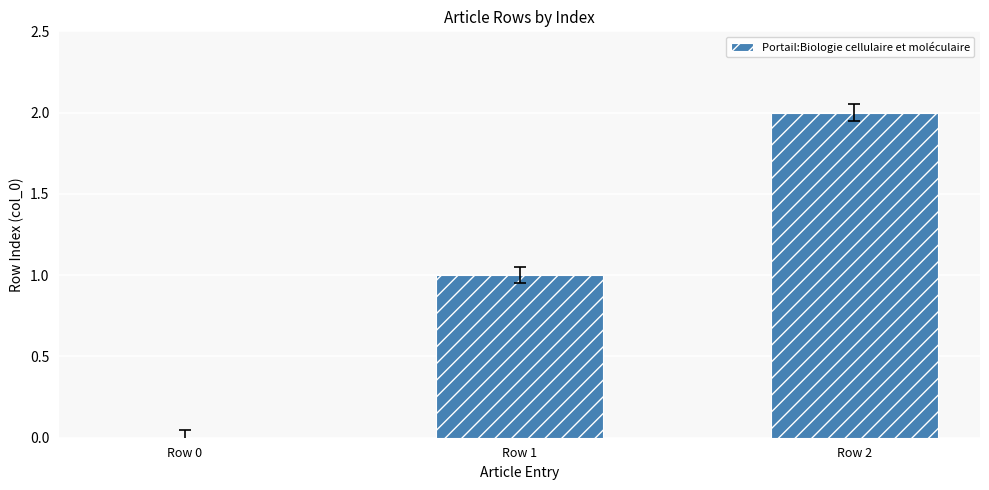

The value at Row 2 is 1. True or false?

False